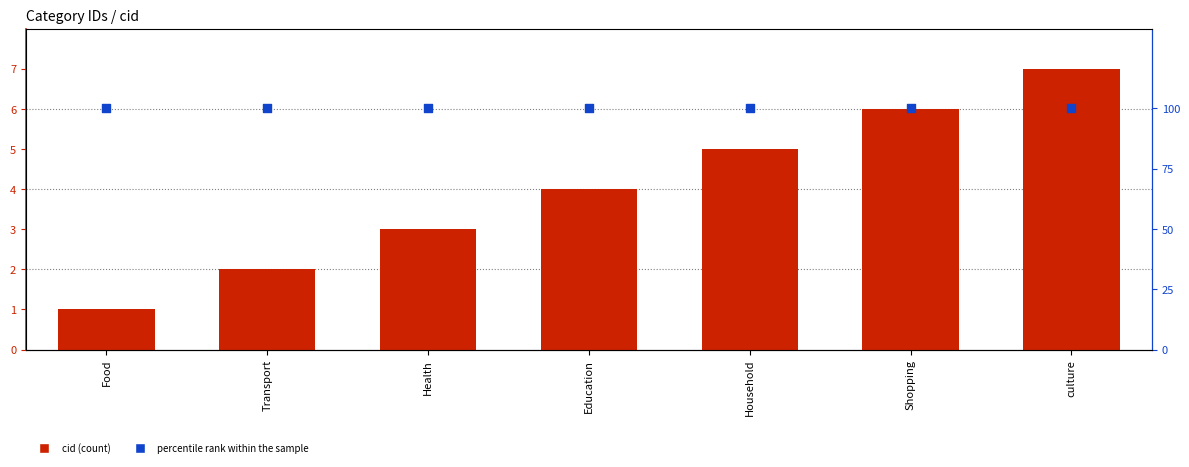

Which series has the largest total across all categories?

percentile rank